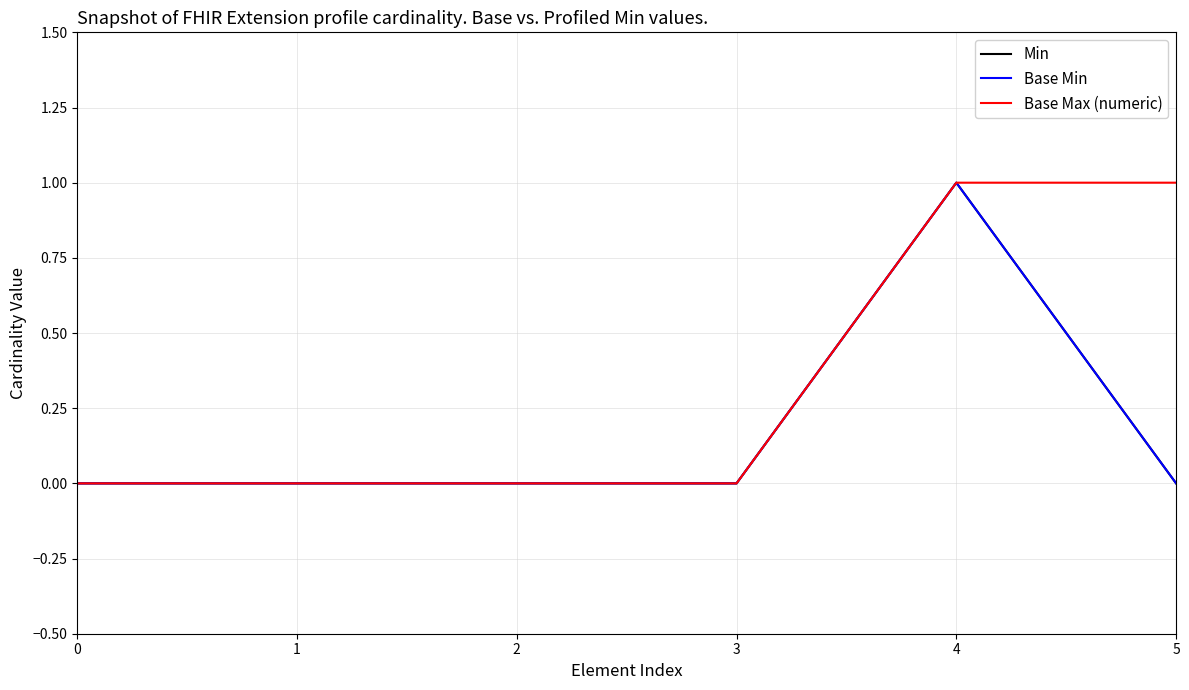

At how many categories does at least one series exceed 0?

2